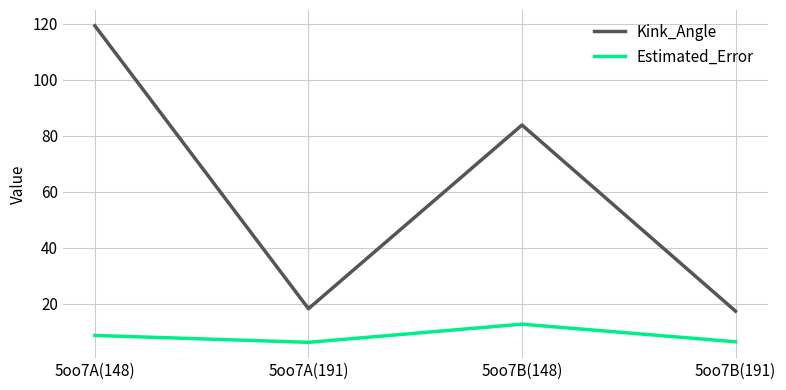

What is the sum of all Kink_Angle values?

238.7